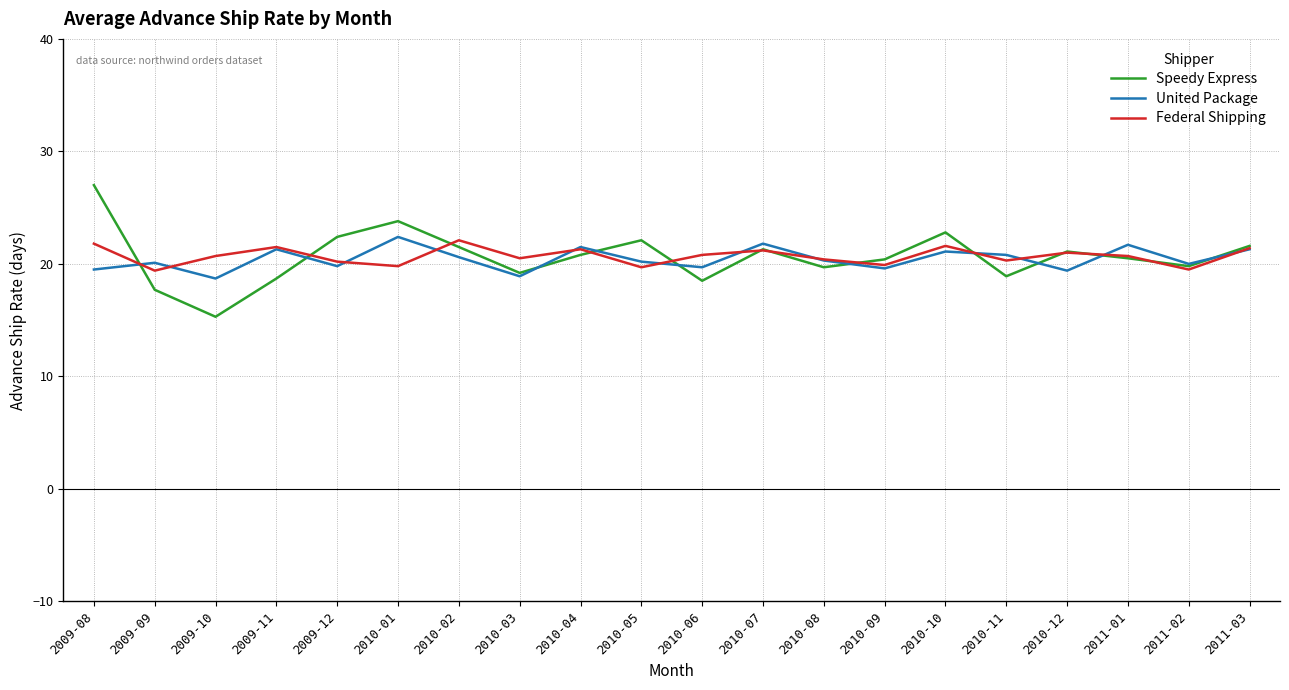

Does the chart have visible grid lines?

Yes